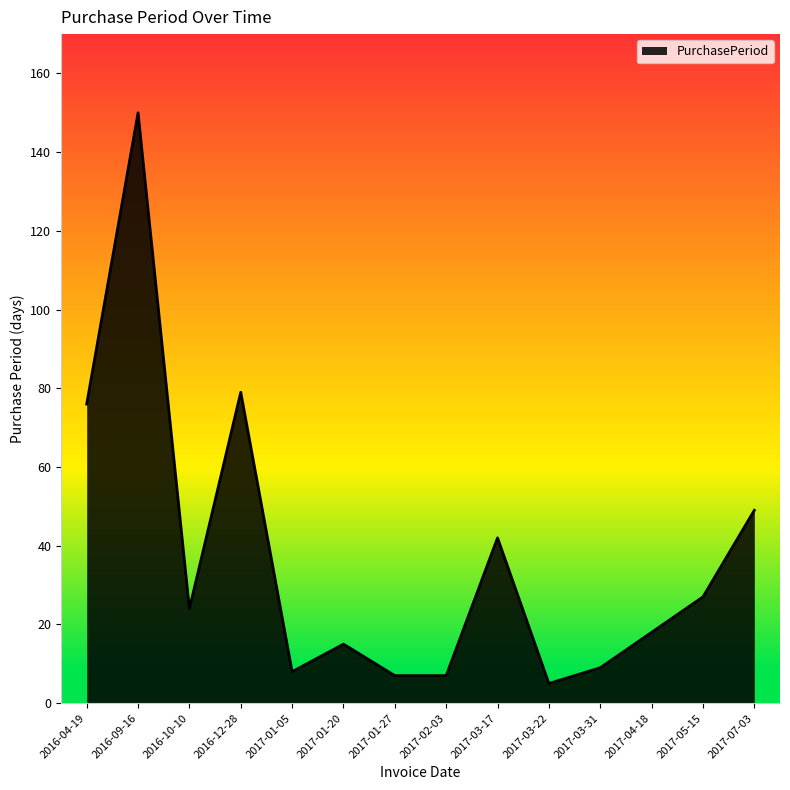

What position from the left is 2017-03-31?

11